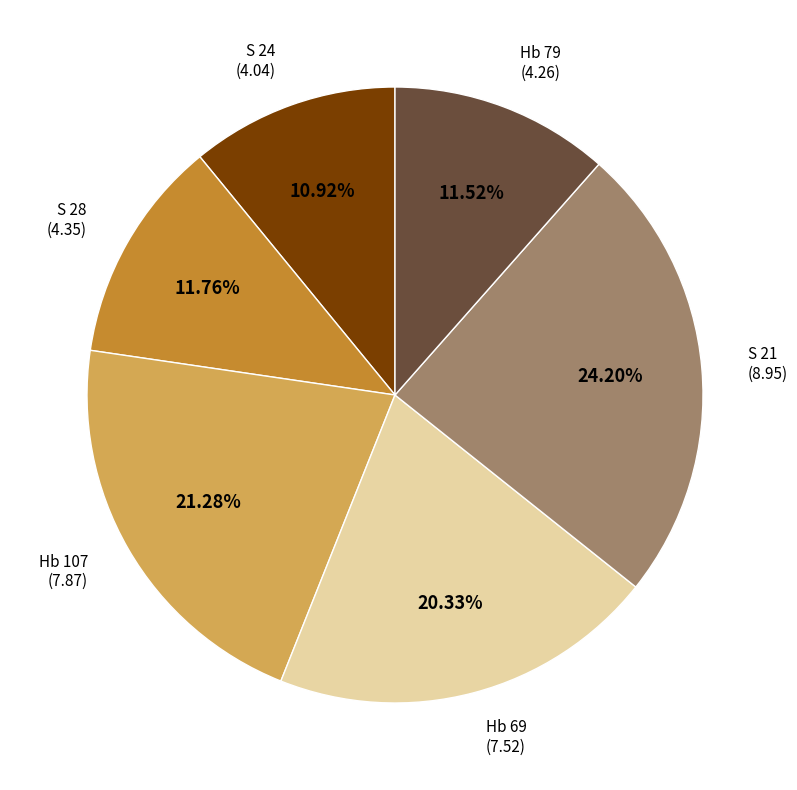

Does any single category account for the majority?

No